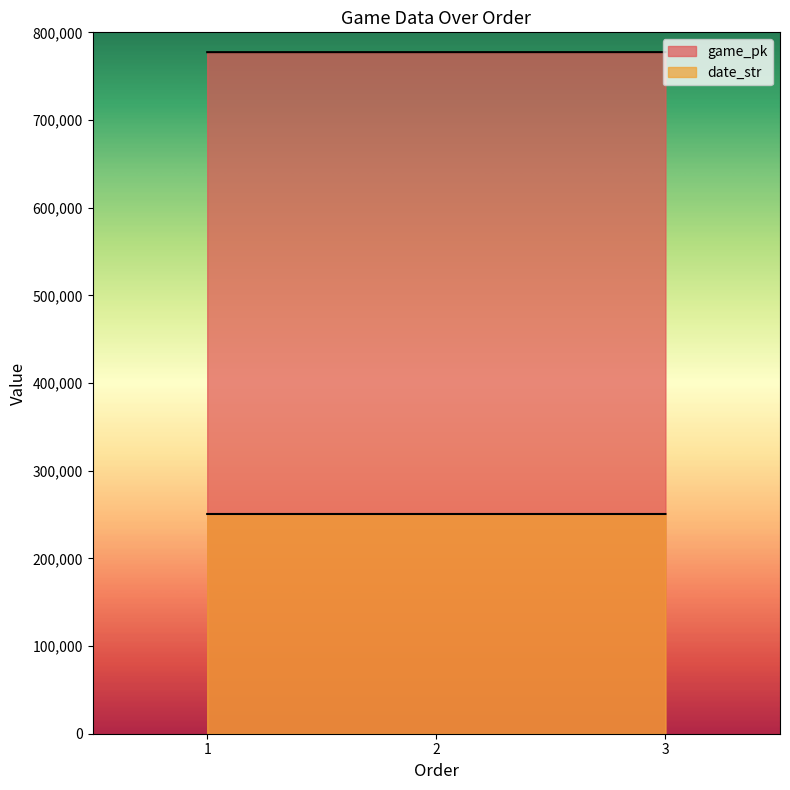

What is the total value across all series at 1?

1028012